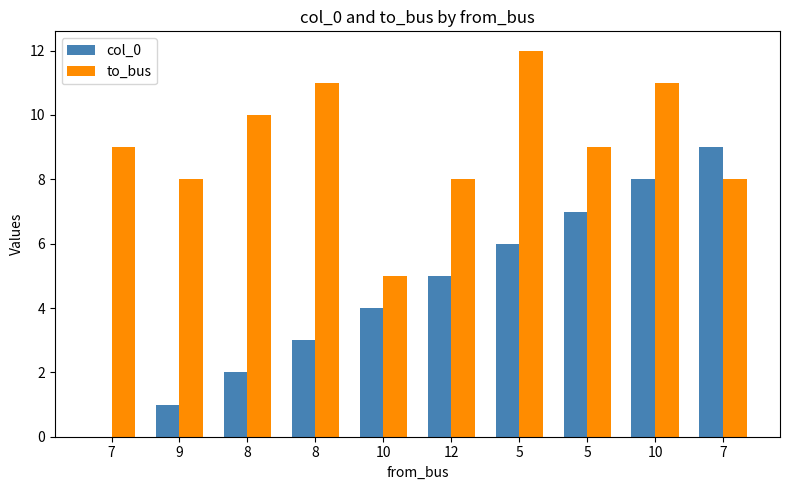

Count the number of data series in this chart.

2